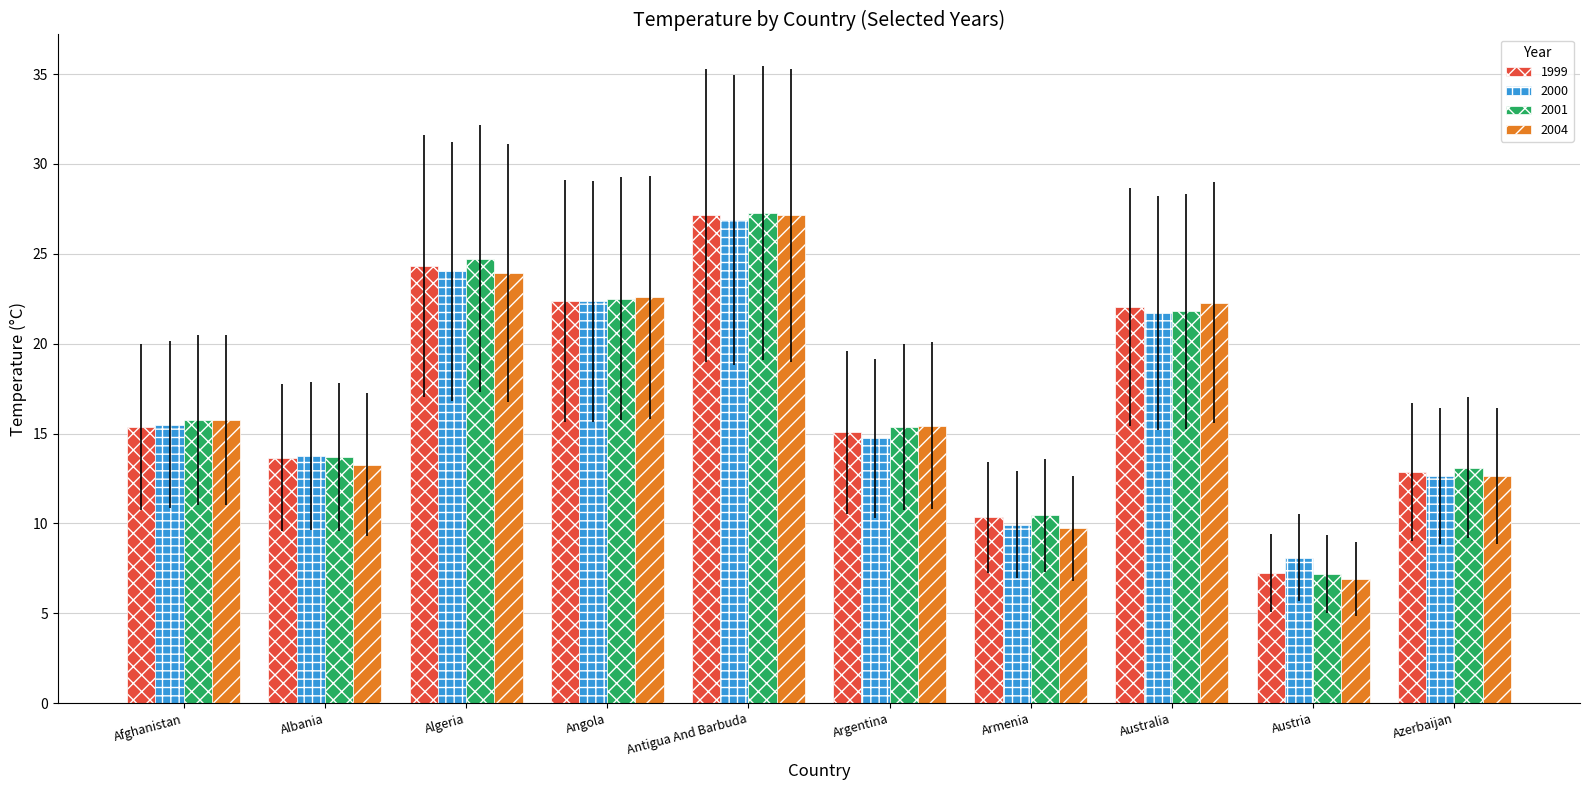

True or false: 1999 has a value of 6.2 at Azerbaijan.

False